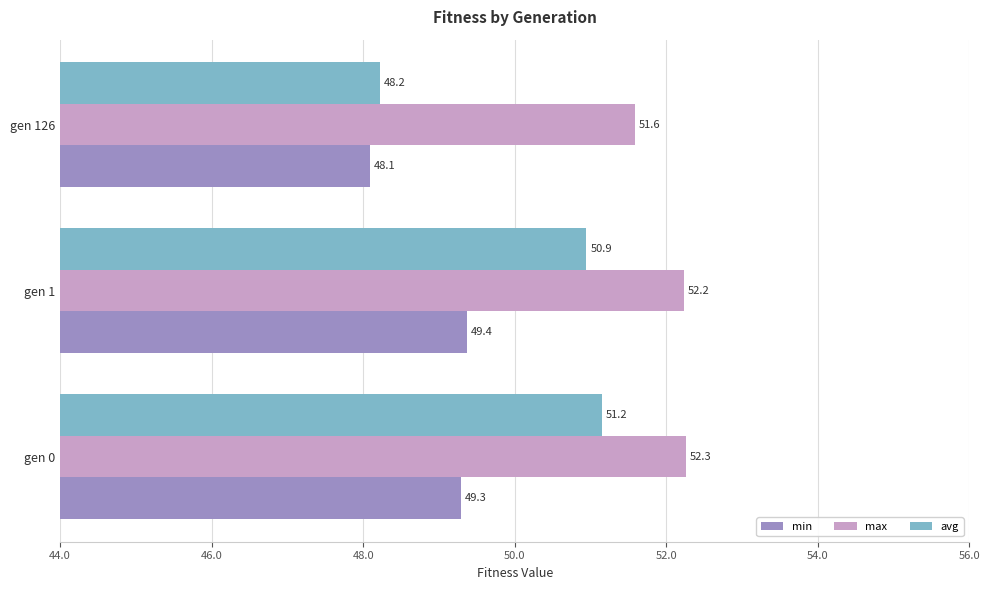

Is the value of avg at gen 126 greater than the value of min at gen 126?

Yes